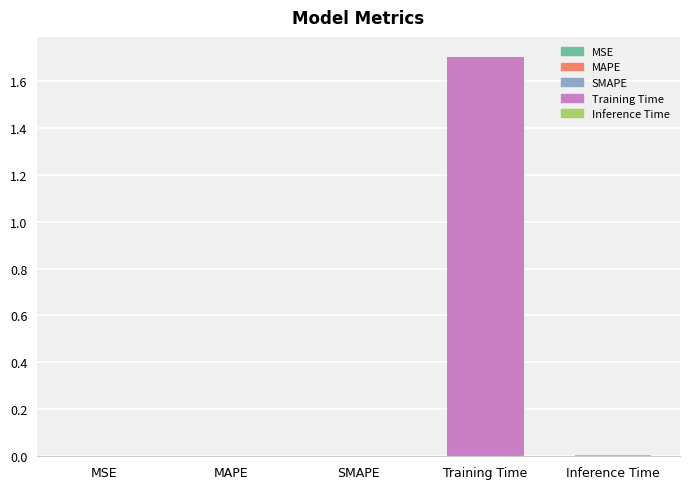

What is the sum of all values?

1.7